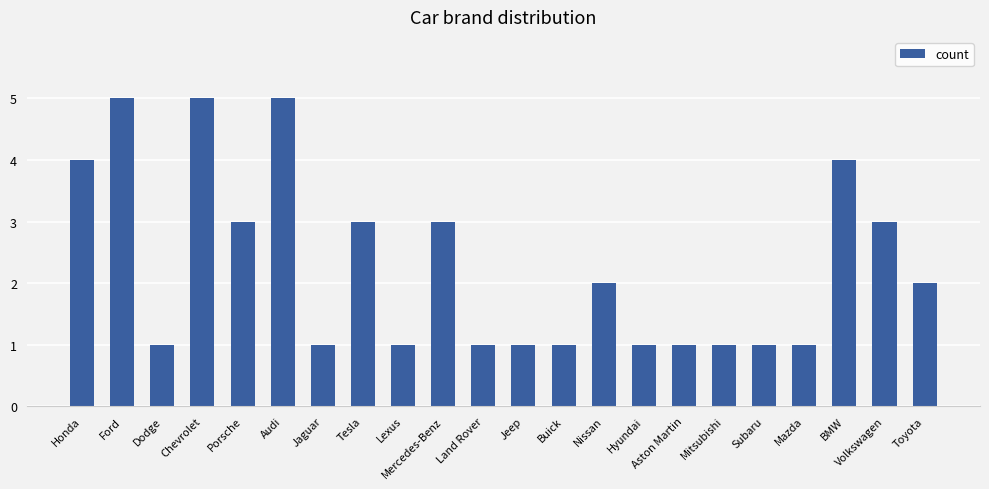

What is the change in value from Tesla to Mazda?

-2